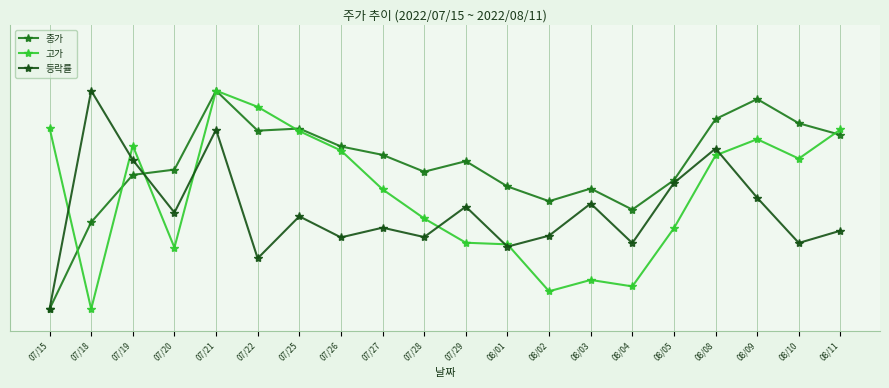

What are all the series names shown in the legend?

종가, 고가, 등락률